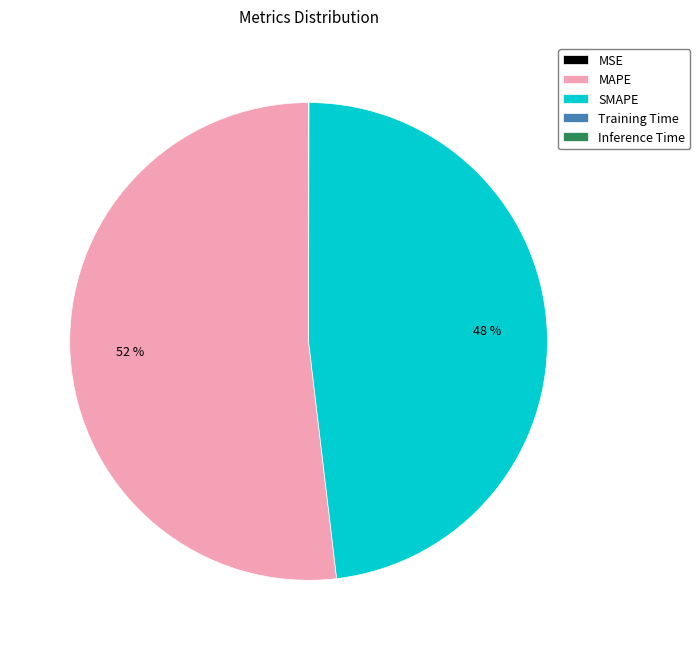

What percentage is the SMAPE slice, to the nearest percent?

48%